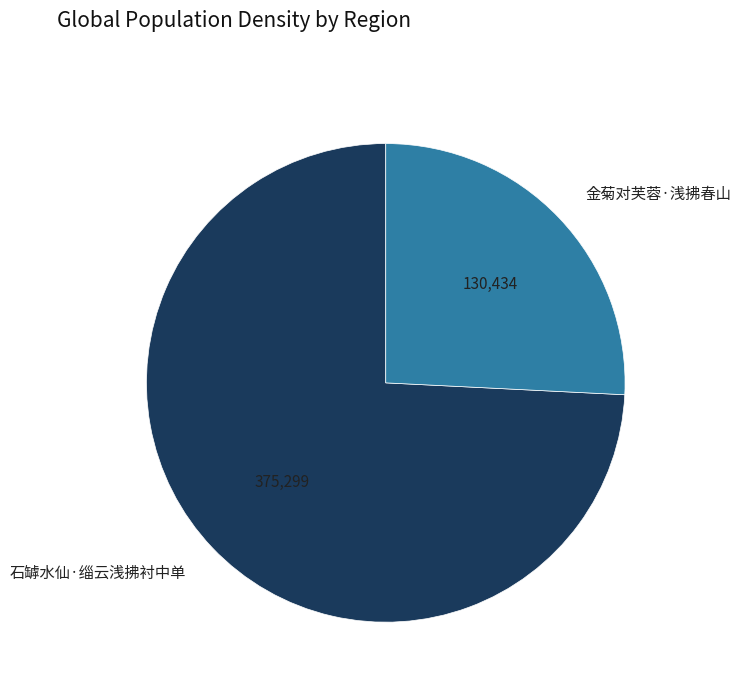

Is it true that 石罅水仙·缁云浅拂衬中单 is 74% of the pie?

True